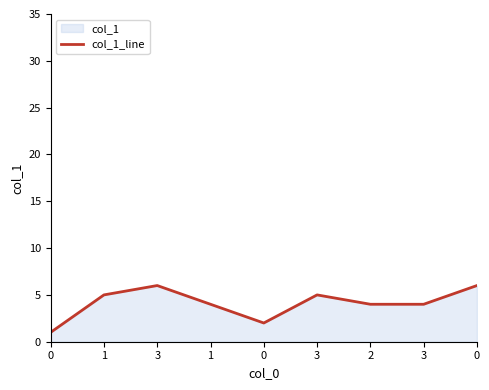

How many values are between 4 and 5?

5